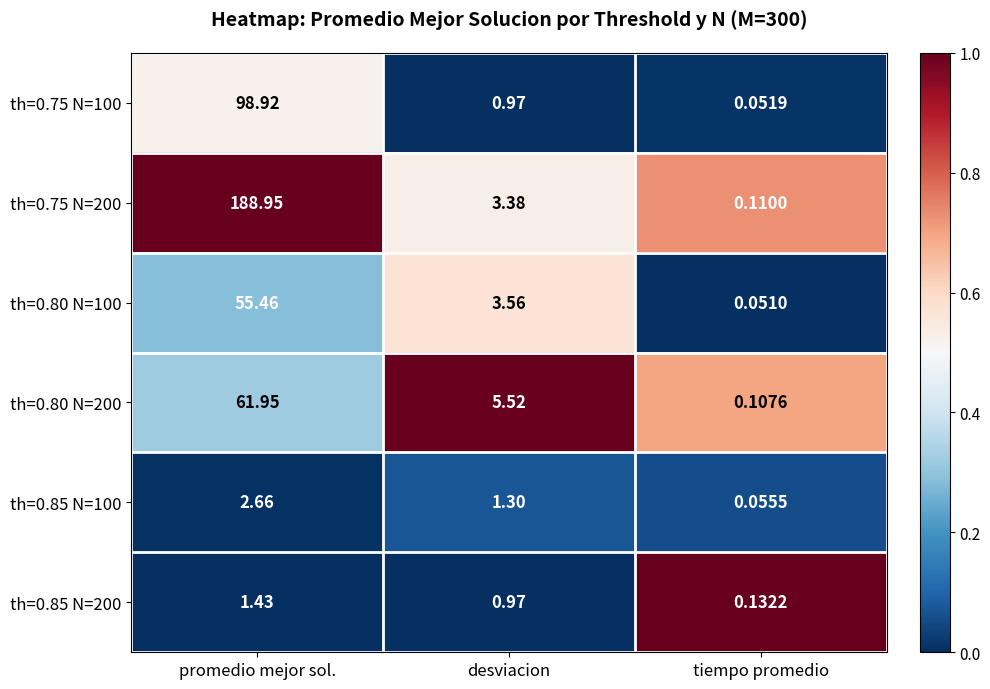

Which series changed the most between promedio mejor sol. and tiempo promedio?

th=0.75 N=200